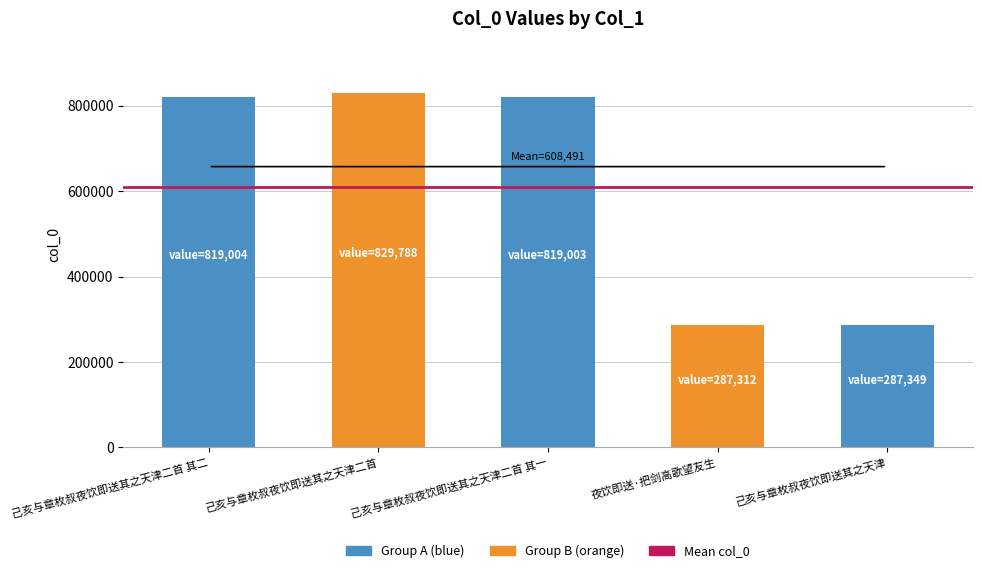

Approximately how many times larger is the value at 己亥与章枚叔夜饮即送其之天津 compared to 己亥与章枚叔夜饮即送其之天津二首 其一?

0.4